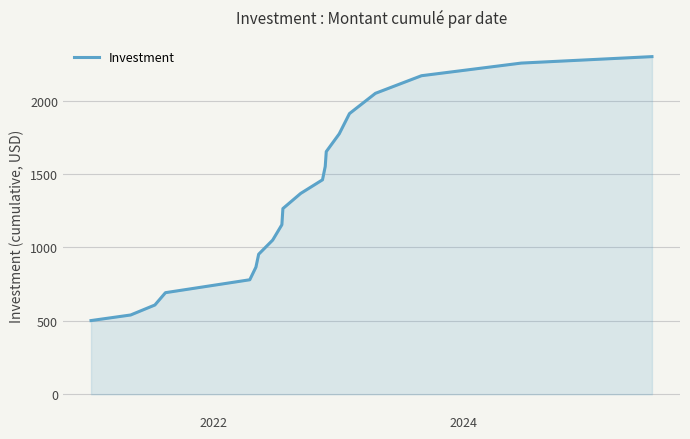

True or false: the data has more than 1 interior local peaks.

False